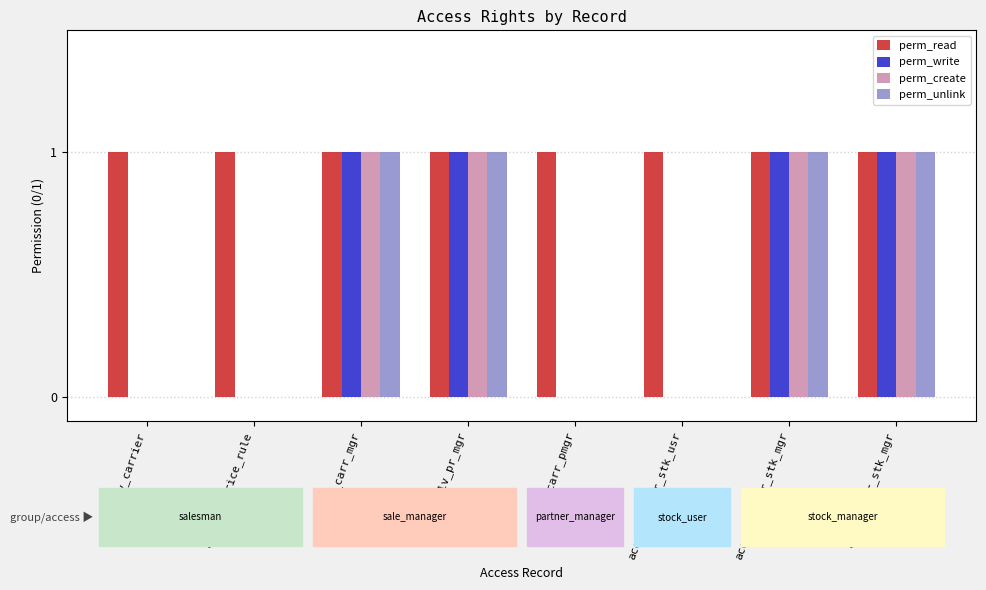

True or false: perm_unlink has a value of 1 at acc_dlv_pr_mgr.

True